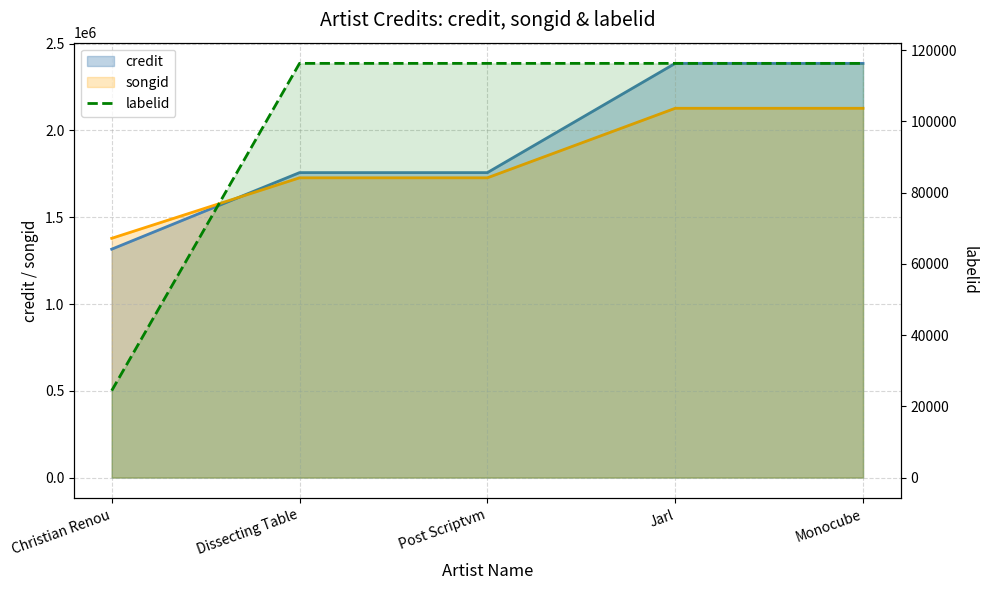

Reading right to left, what are all the values shown in this chart?

credit: 2386376	2386376	1757053	1757052	1315976
songid: 2127647	2127647	1727098	1727092	1378586
labelid: 116278	116278	116278	116278	24400